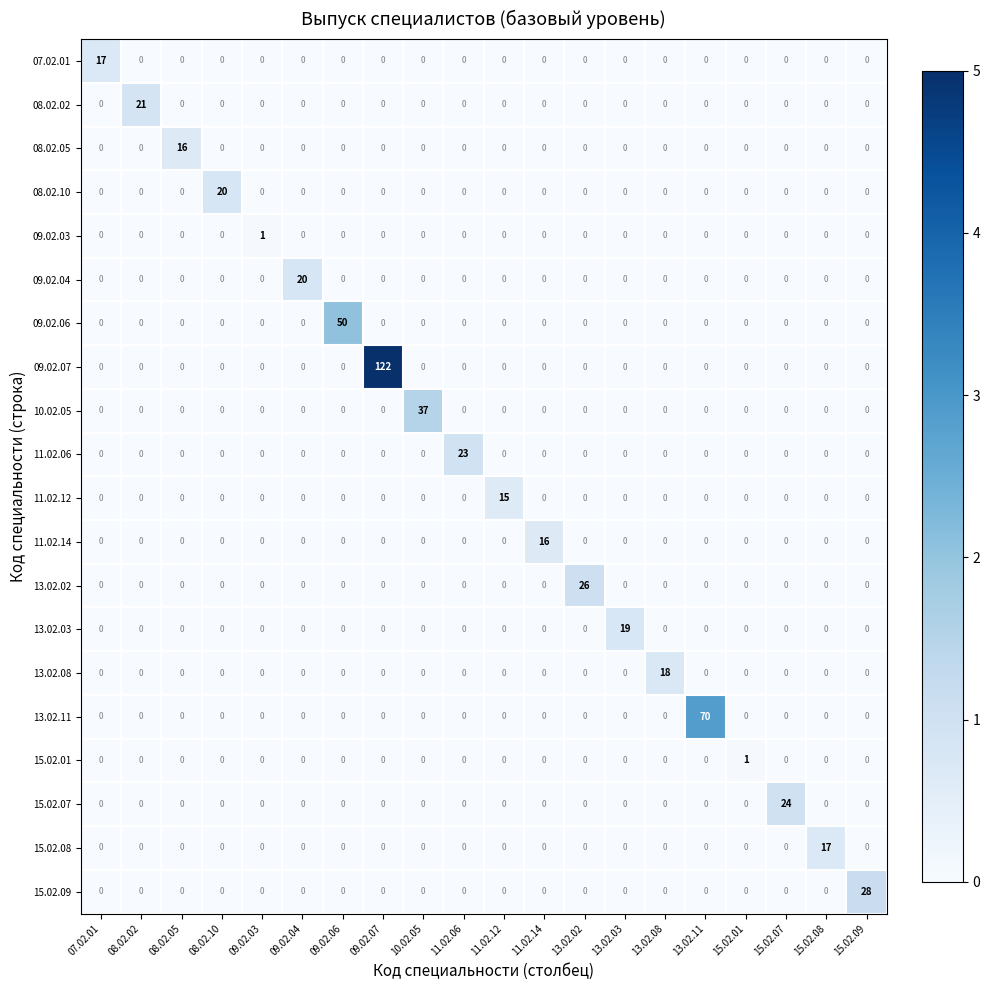

Which series changed the most between 11.02.06 and 15.02.09?

15.02.09